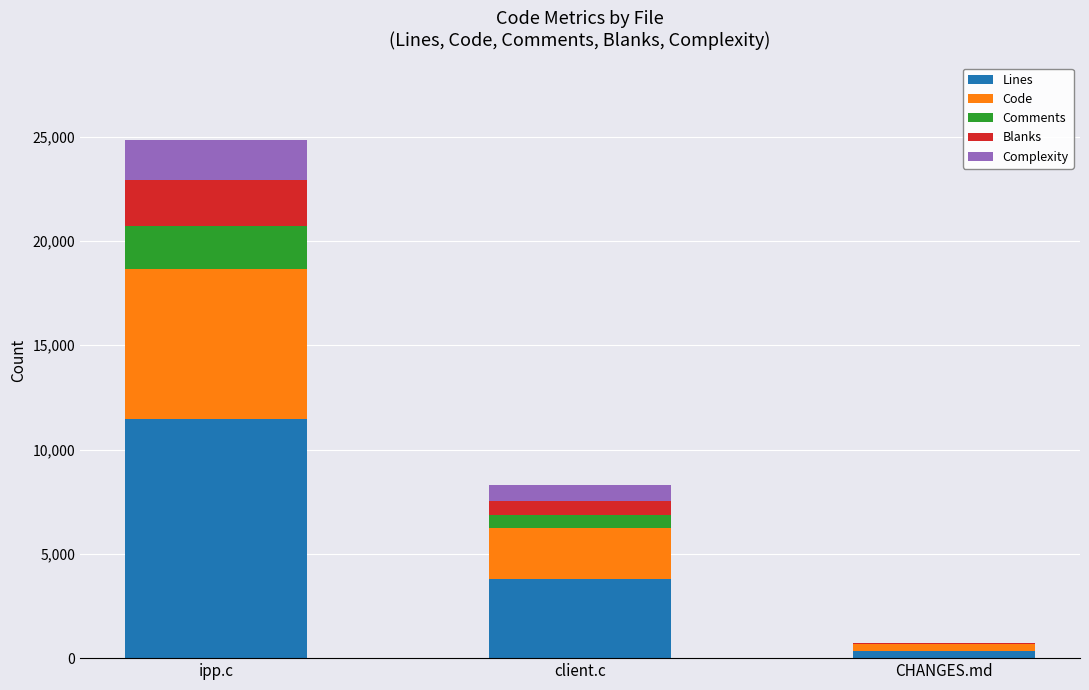

What is the total value across all series at client.c?

8312